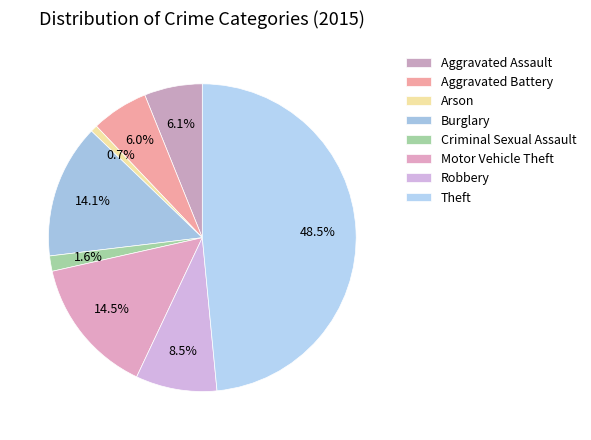

Count the number of slices in the pie.

8